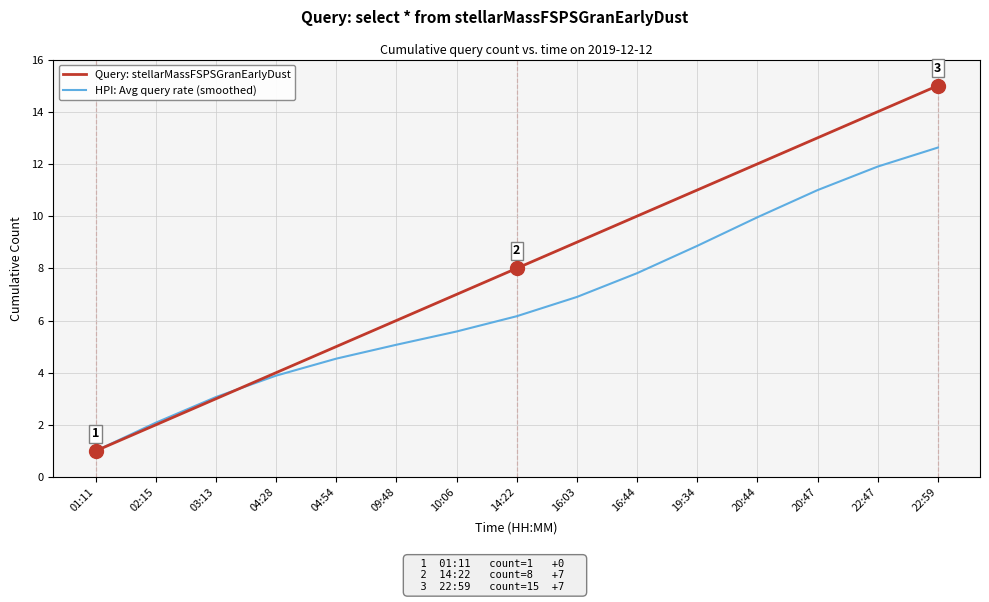

What is the spread (max minus min) of values at 14:22?

1.8